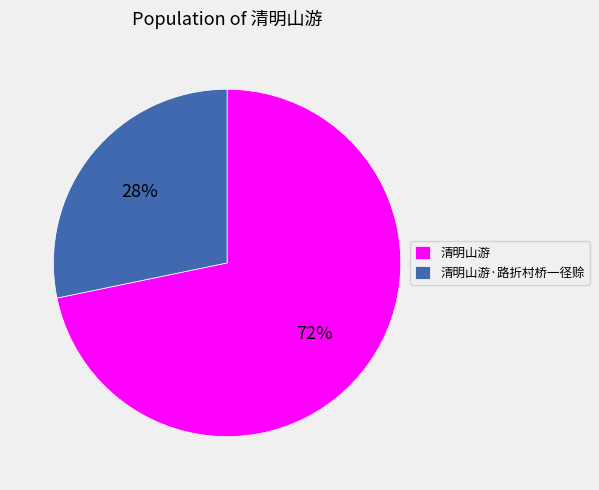

To the nearest percent, what portion does 清明山游 represent?

72%